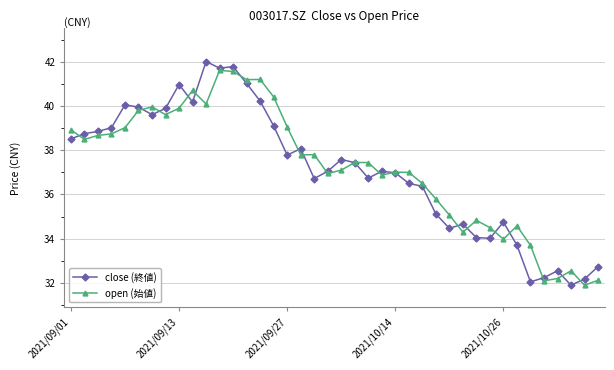

What is the value of the close (終値) point at the 3rd from the left?

38.9